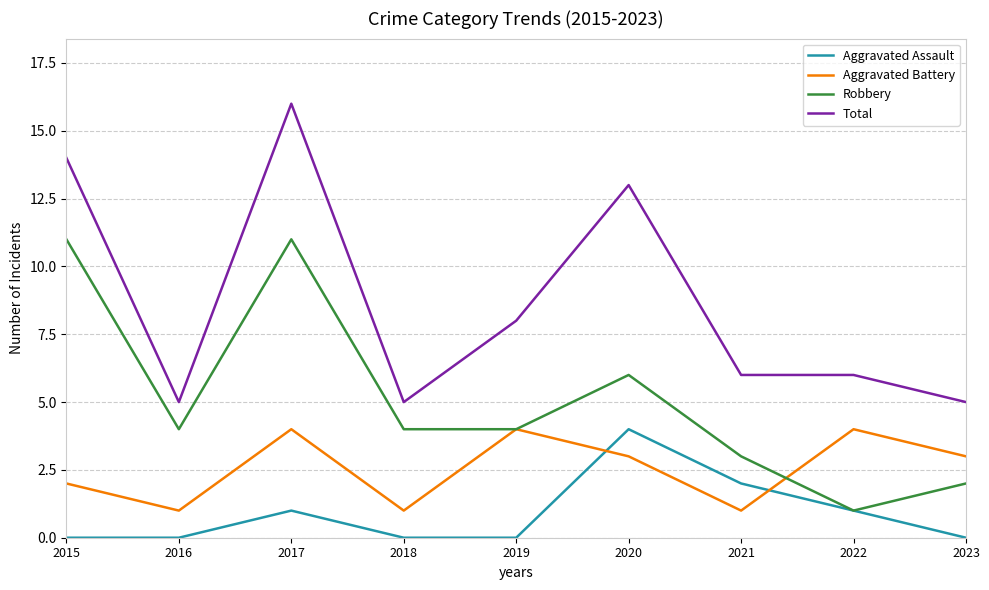

What are all the series names shown in the legend?

Aggravated Assault, Aggravated Battery, Robbery, Total